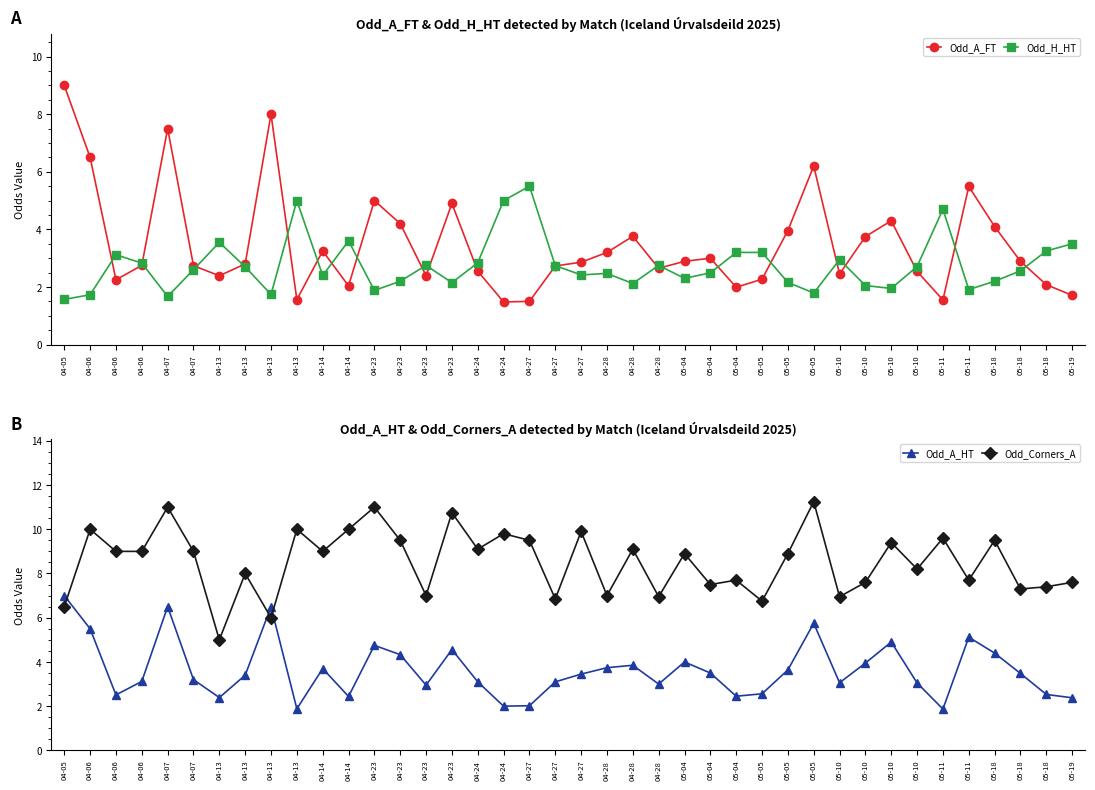

Which category has the highest value across all series?

05-05